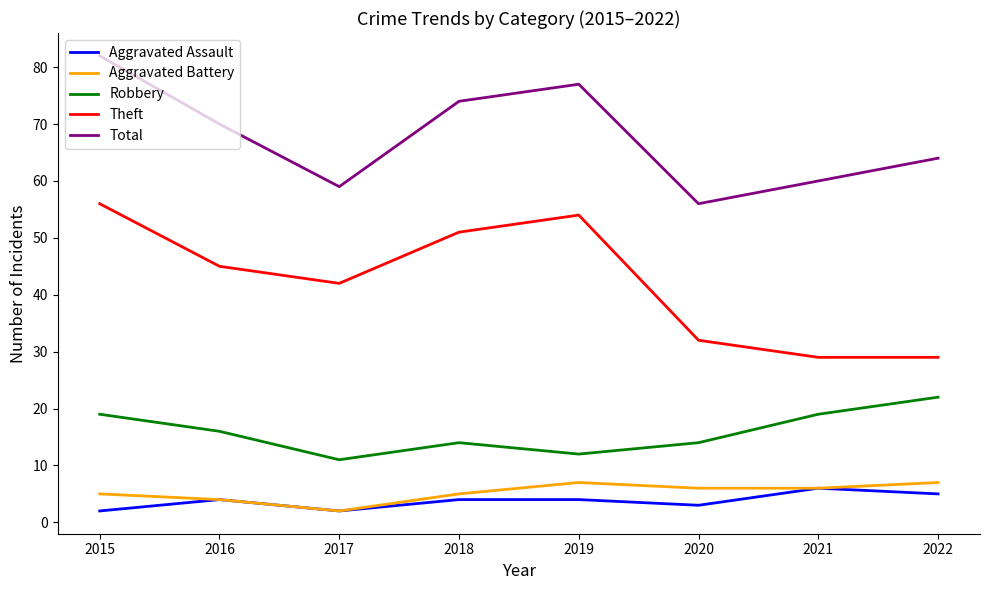

Which series has the largest total across all categories?

Total